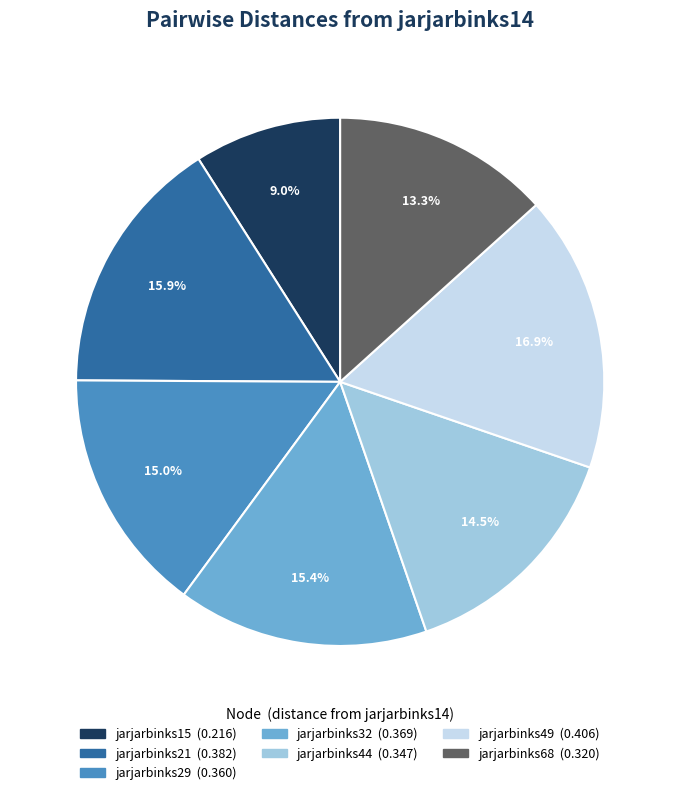

To the nearest percent, what is the average slice percentage?

14%